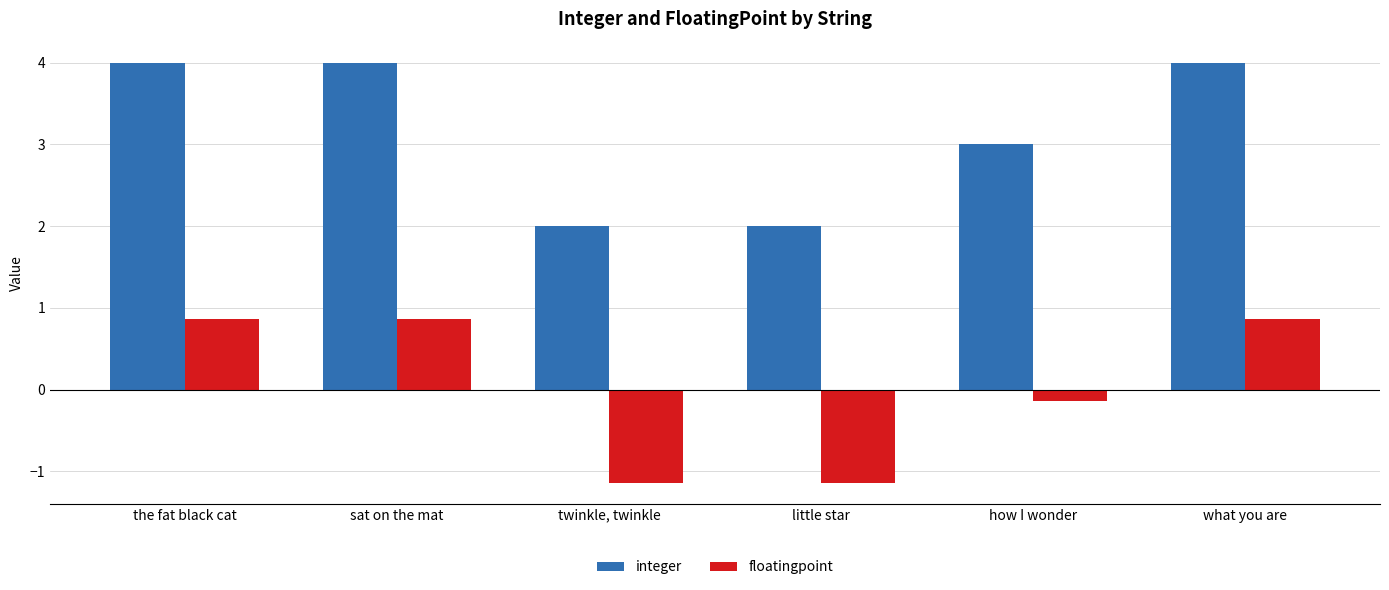

Reading left to right, list all the values displayed in this chart.

integer: the fat black cat=4.0	sat on the mat=4.0	twinkle, twinkle=2.0	little star=2.0	how I wonder=3.0	what you are=4.0
floatingpoint: the fat black cat=0.9	sat on the mat=0.9	twinkle, twinkle=-1.1	little star=-1.1	how I wonder=-0.1	what you are=0.9